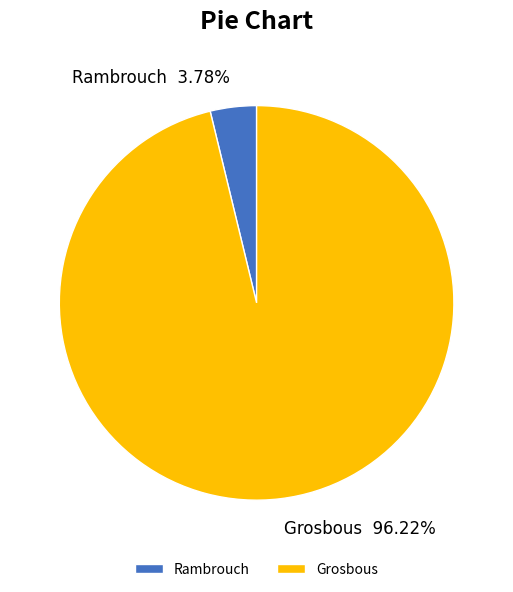

Which category has the biggest portion of the pie?

Grosbous